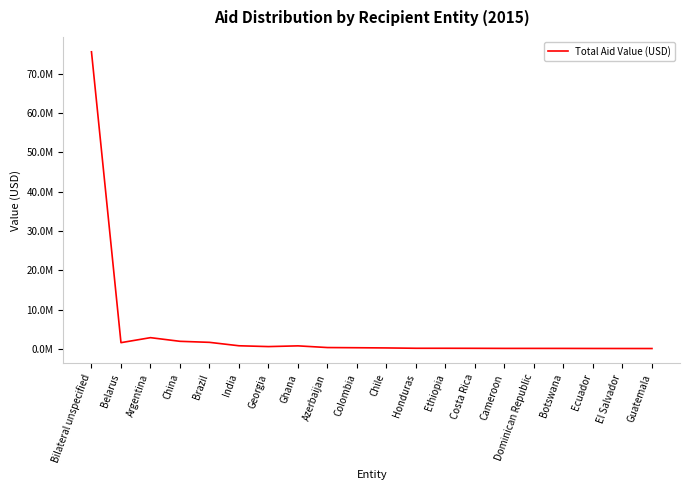

Is this an area chart (filled region under the line)?

No